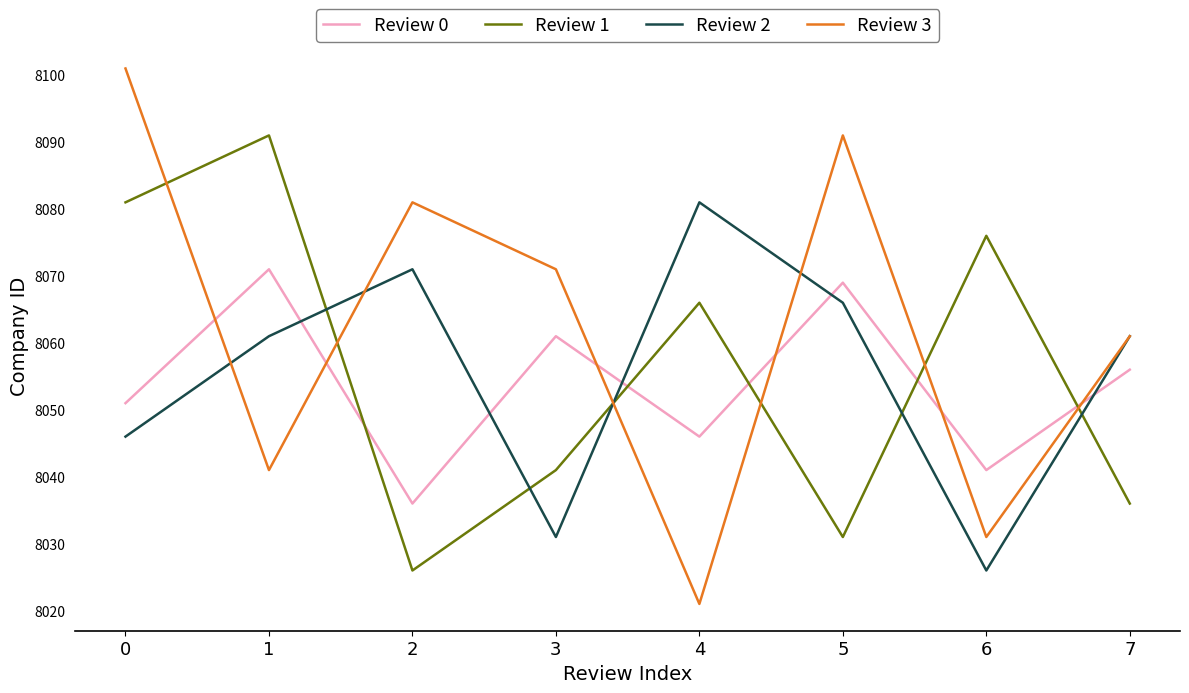

Reading left to right, extract all data points from this chart.

Review 0: 0=8051	1=8071	2=8036	3=8061	4=8046	5=8069	6=8041	7=8056
Review 1: 0=8081	1=8091	2=8026	3=8041	4=8066	5=8031	6=8076	7=8036
Review 2: 0=8046	1=8061	2=8071	3=8031	4=8081	5=8066	6=8026	7=8061
Review 3: 0=8101	1=8041	2=8081	3=8071	4=8021	5=8091	6=8031	7=8061